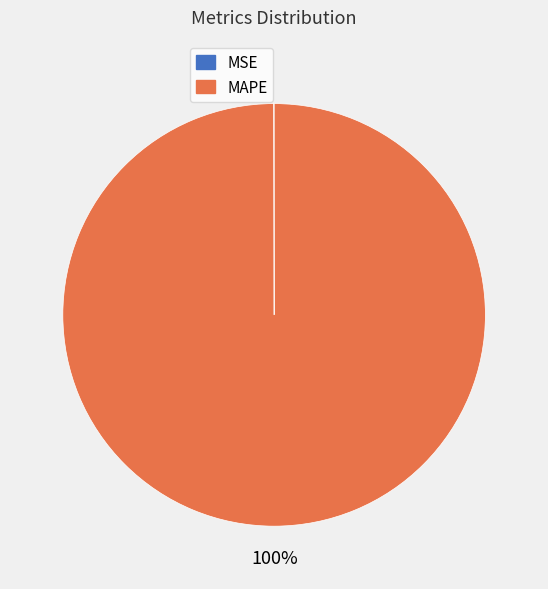

To the nearest percent, what portion does MAPE represent?

100%